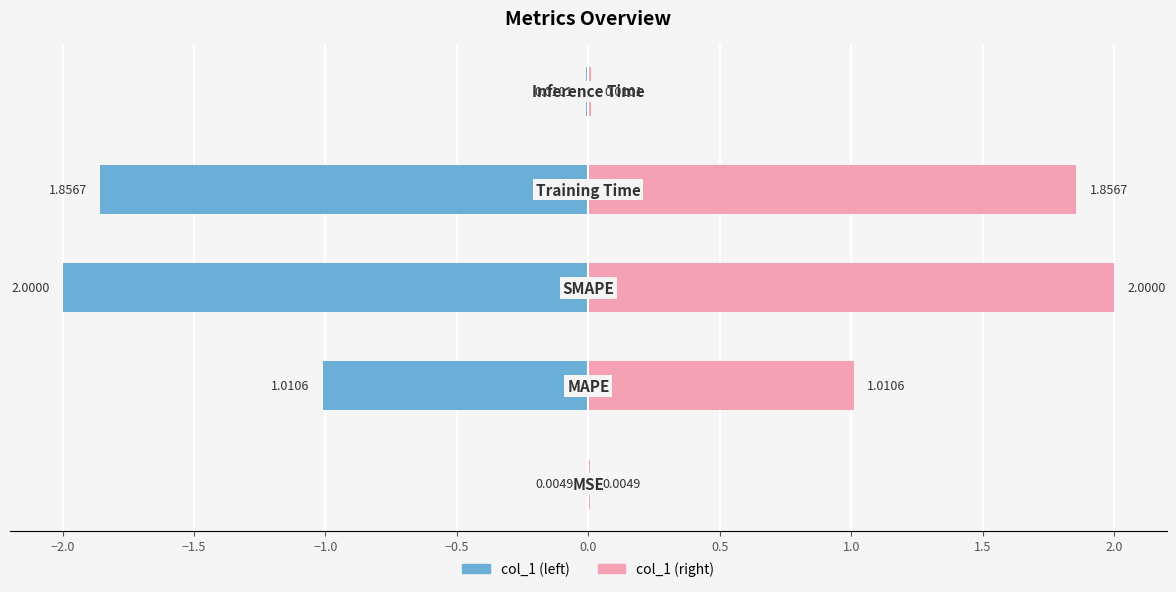

Between Training Time and MAPE, which is larger?

Training Time